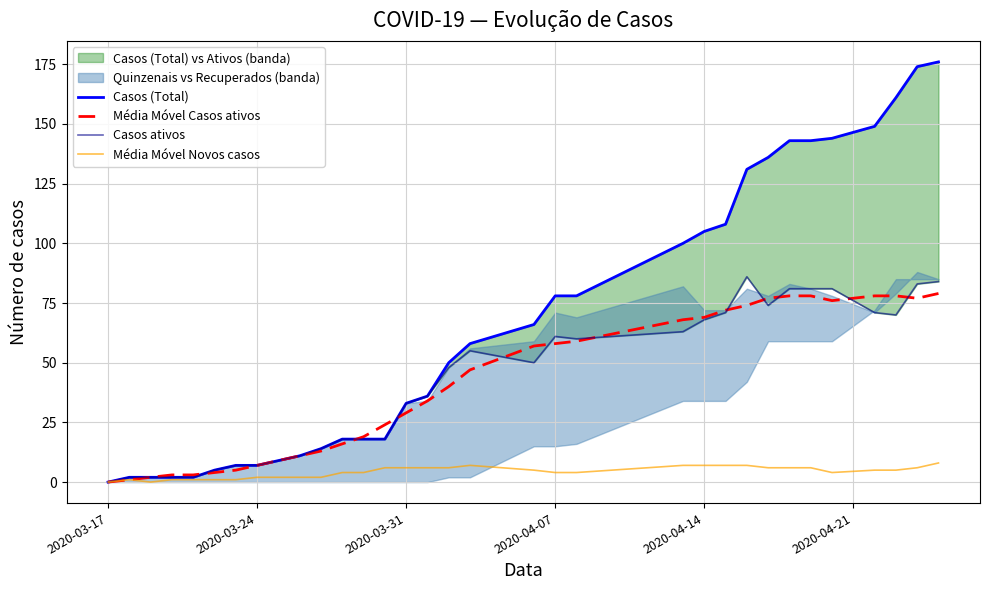

True or false: Média Móvel Casos ativos has more than 0 points higher than both neighbors.

False